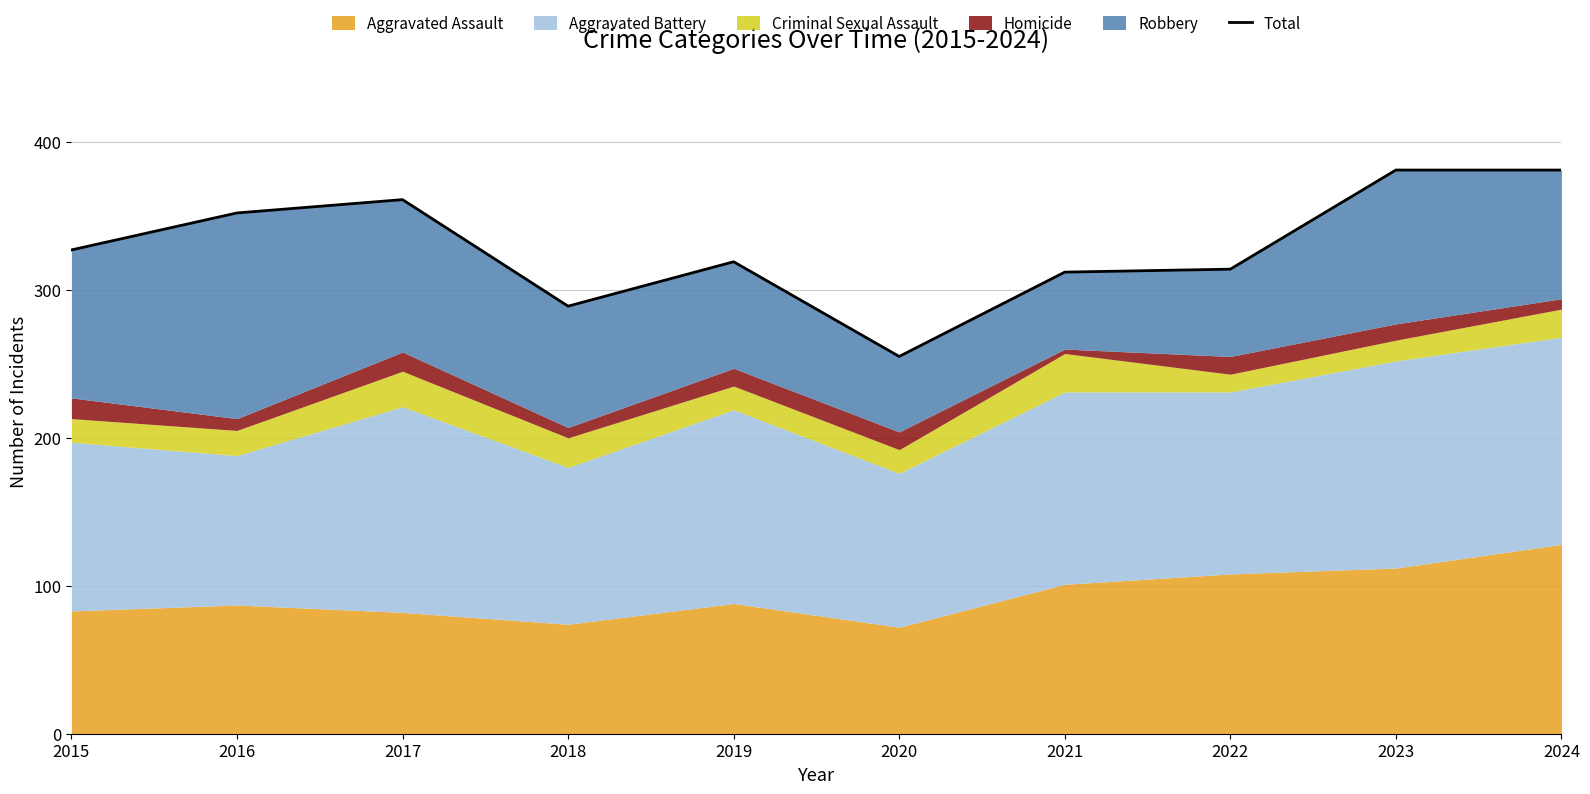

How many points are lower than both their immediate neighbors (excluding endpoints)?

2